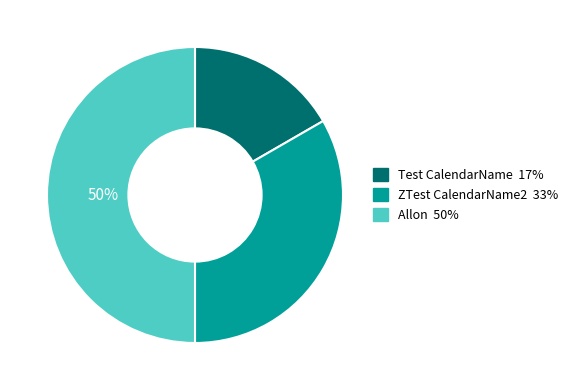

To the nearest percent, what is the difference between the Test CalendarName and Allon slice percentages?

33%